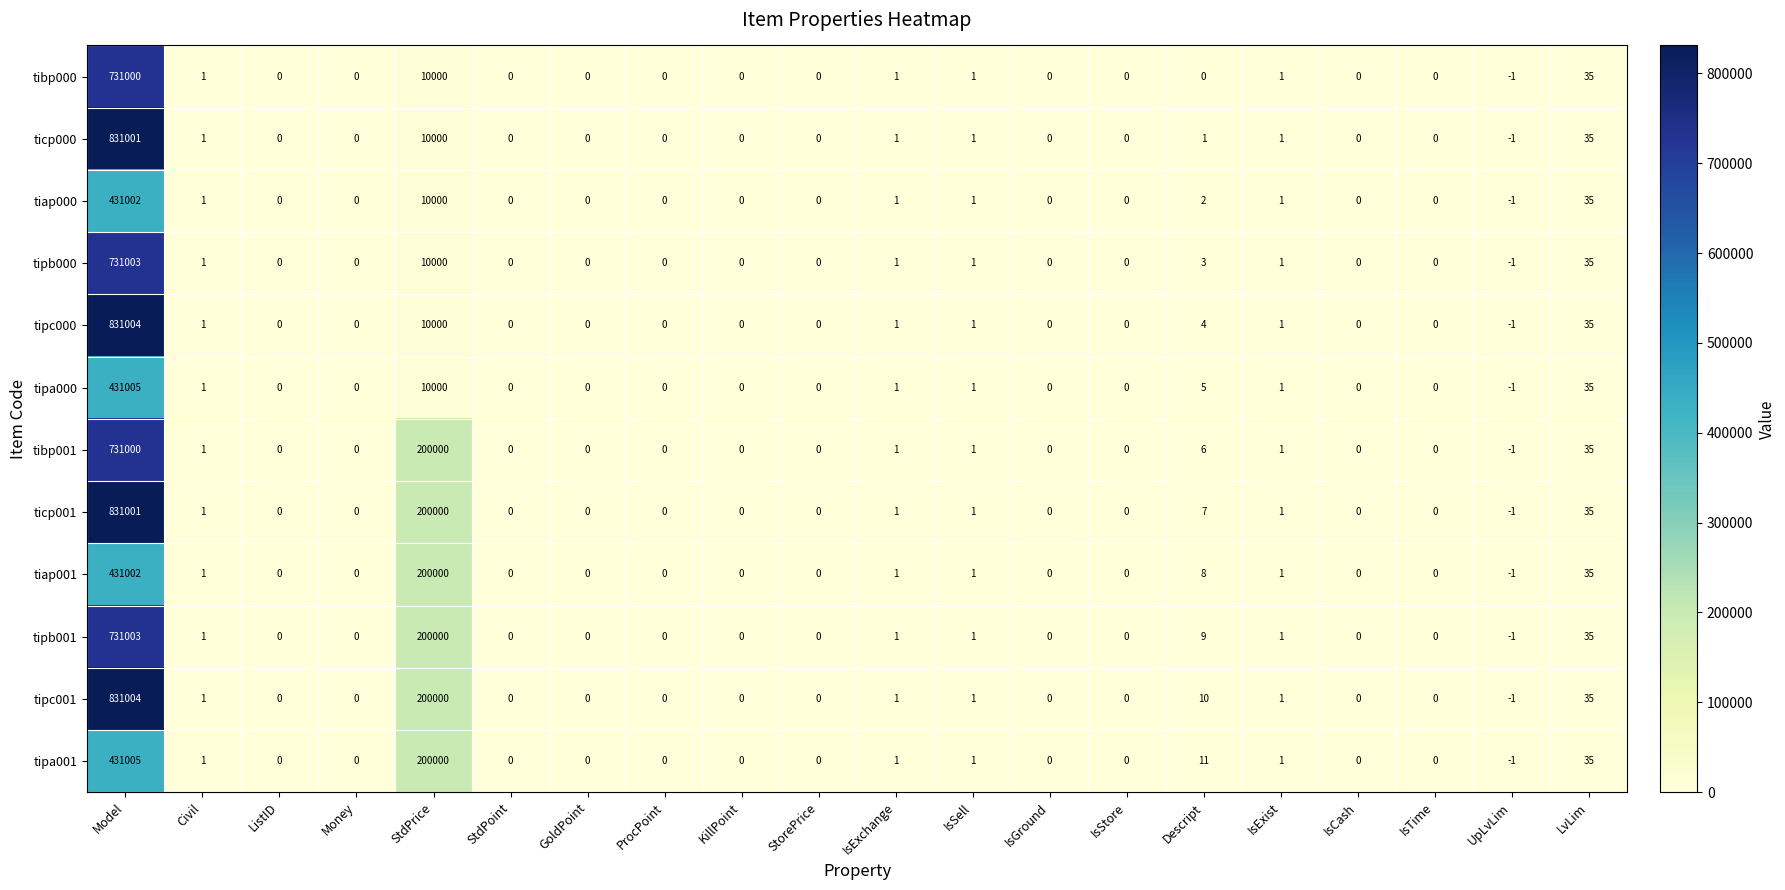

What is the sum of all tiap000 values?

441042